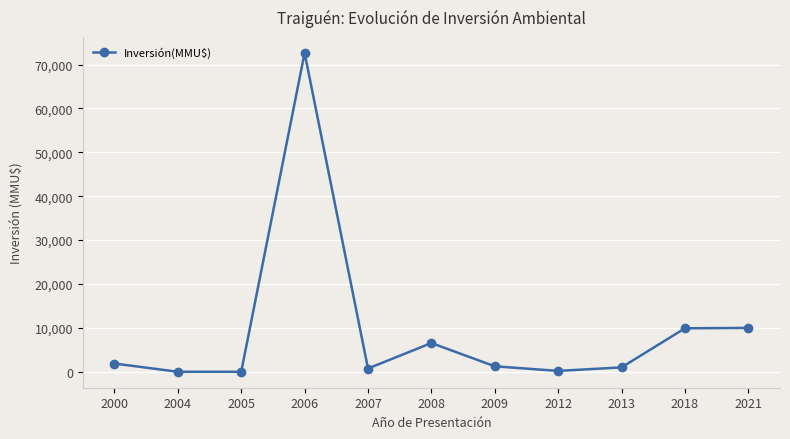

What is the change in value from 2005 to 2008?

+6550